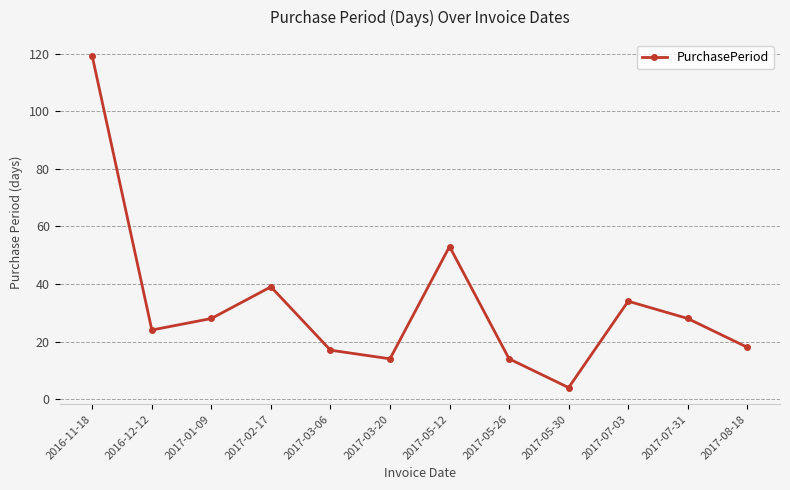

Is it true that the value at 2017-03-06 is 17?

True